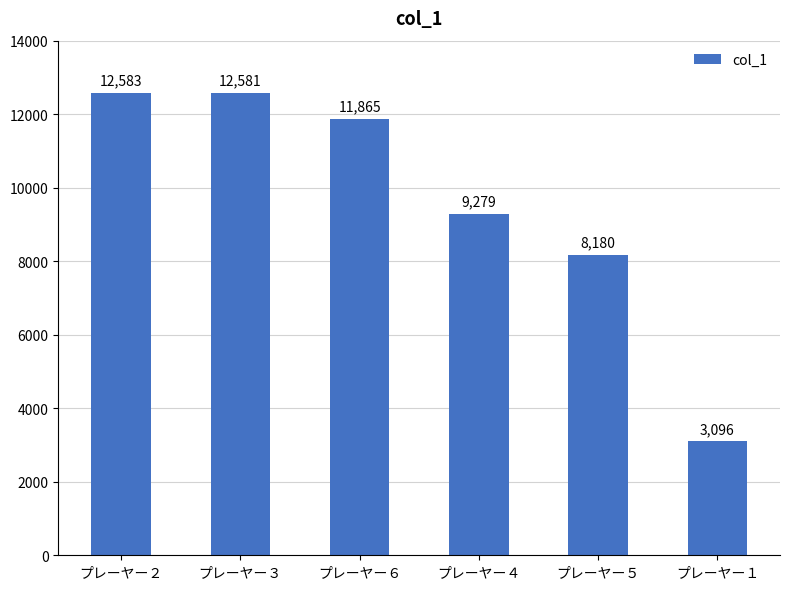

At which label is the value closest to 7839?

プレーヤー５